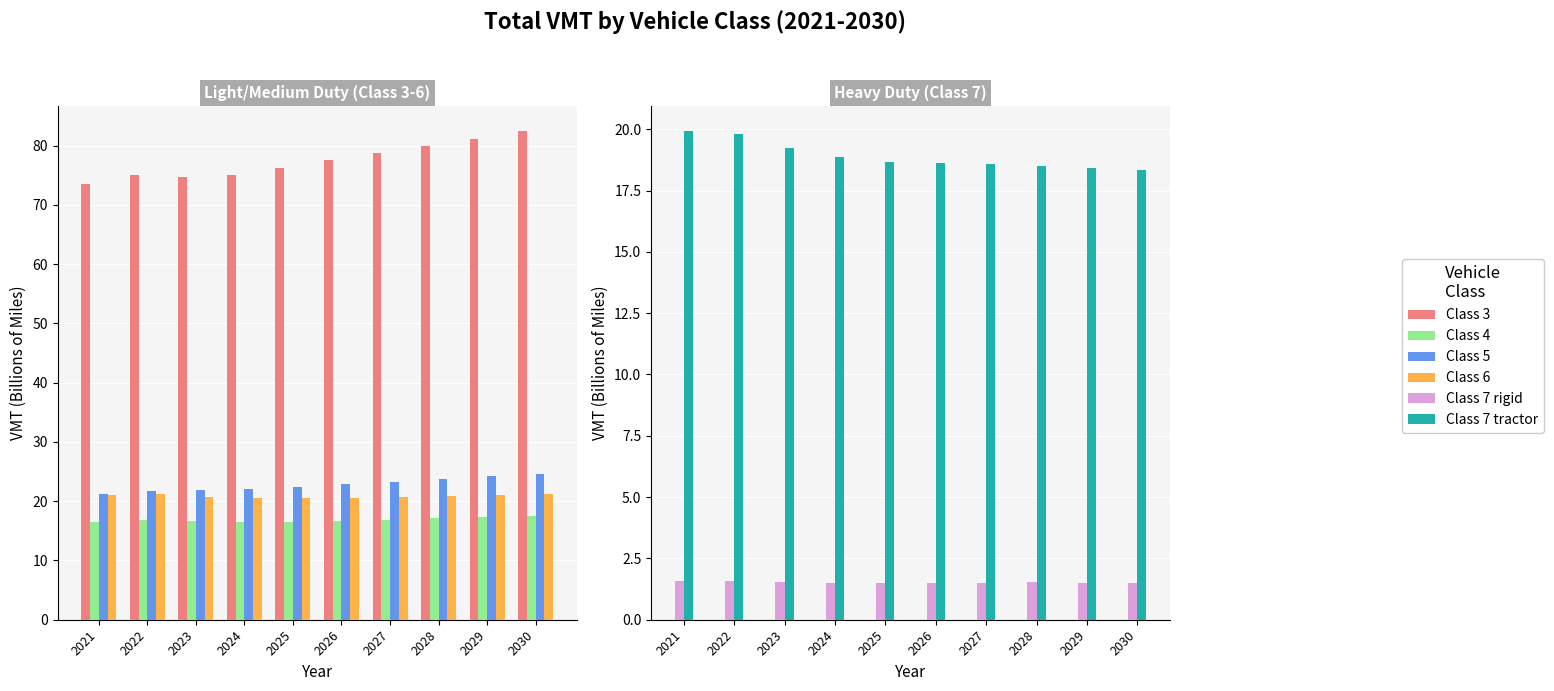

What is the sum of all Class 5 values?

227.9